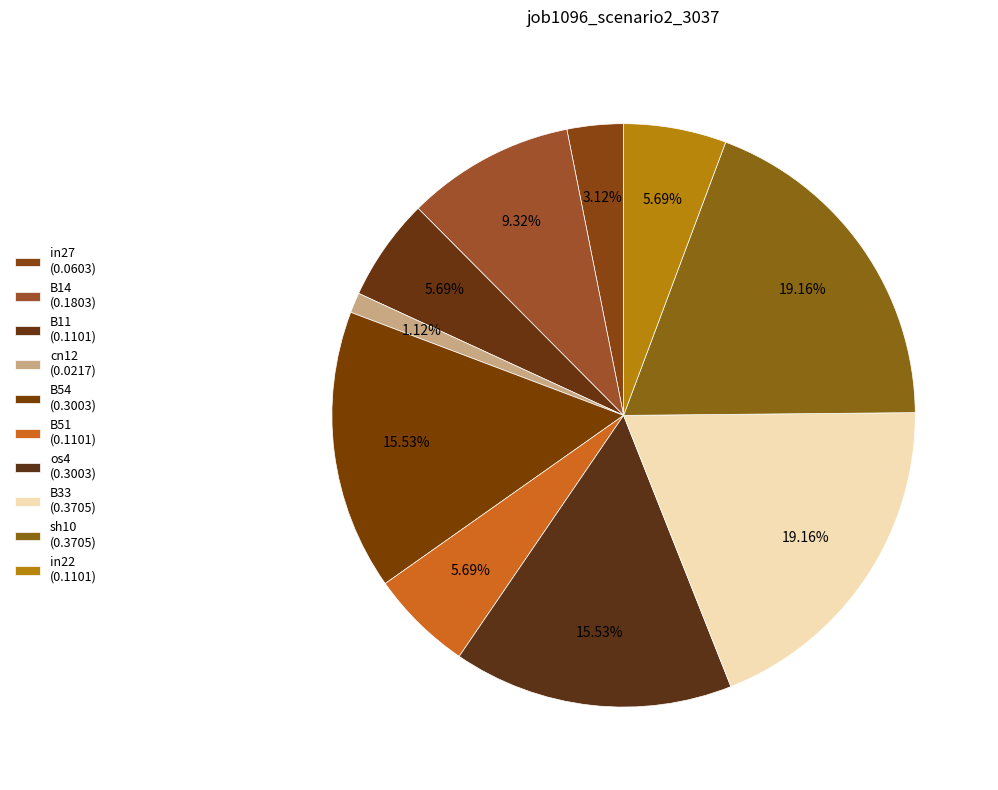

How many segments does this pie chart have?

10